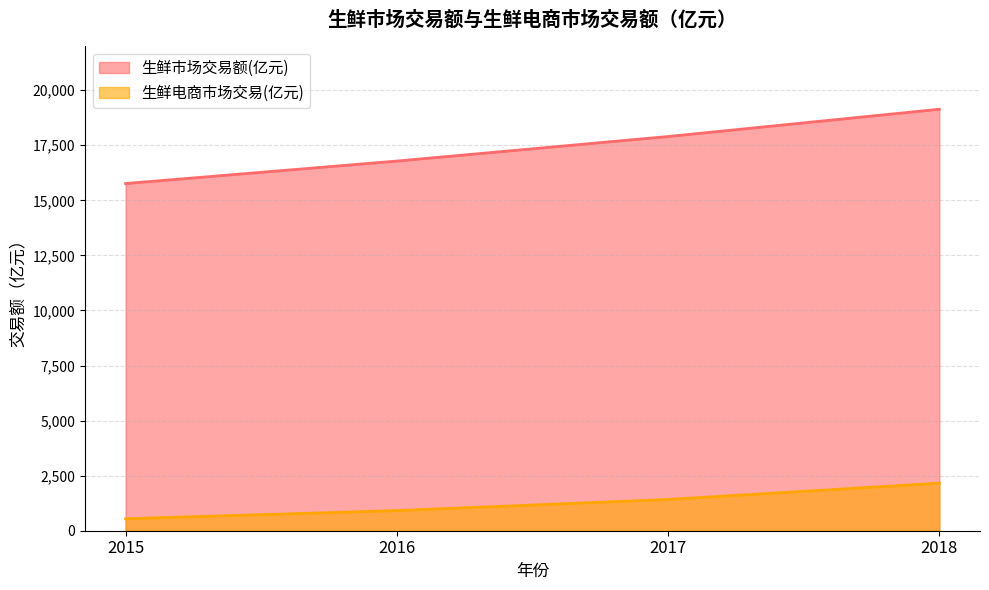

Which category has the highest value in the 生鲜电商市场交易(亿元) series?

2018